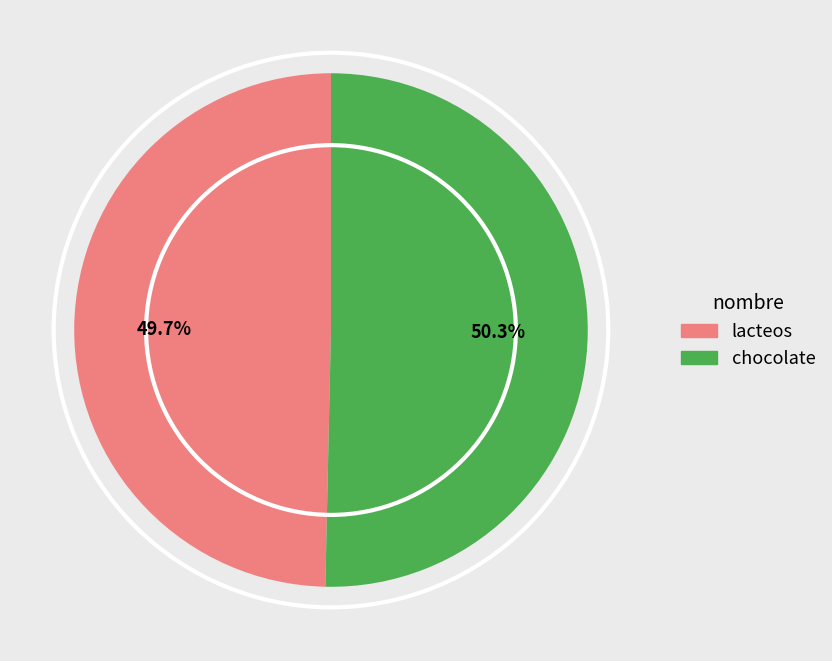

To the nearest percent, what is the difference between the chocolate and lacteos slice percentages?

1%